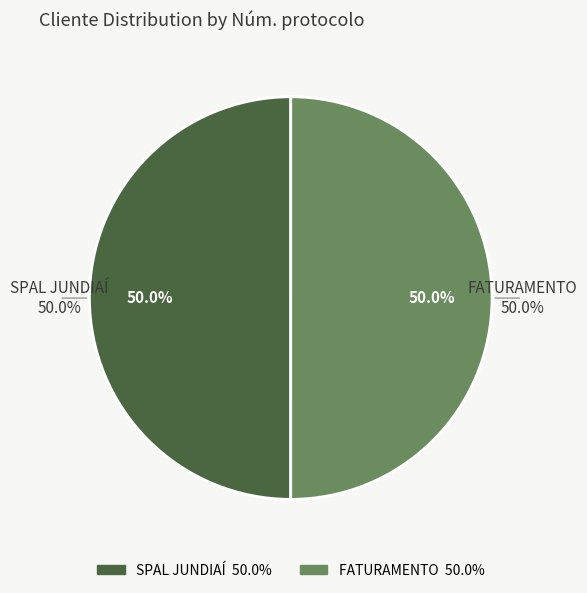

Rank the categories by value from highest to lowest.

FATURAMENTO, SPAL JUNDIAÍ